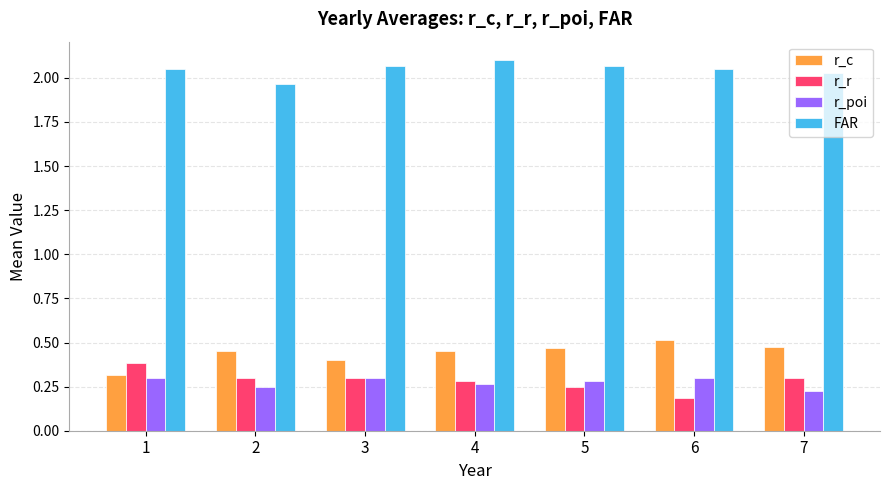

Is it true that r_c equals 0.5 at 4?

True